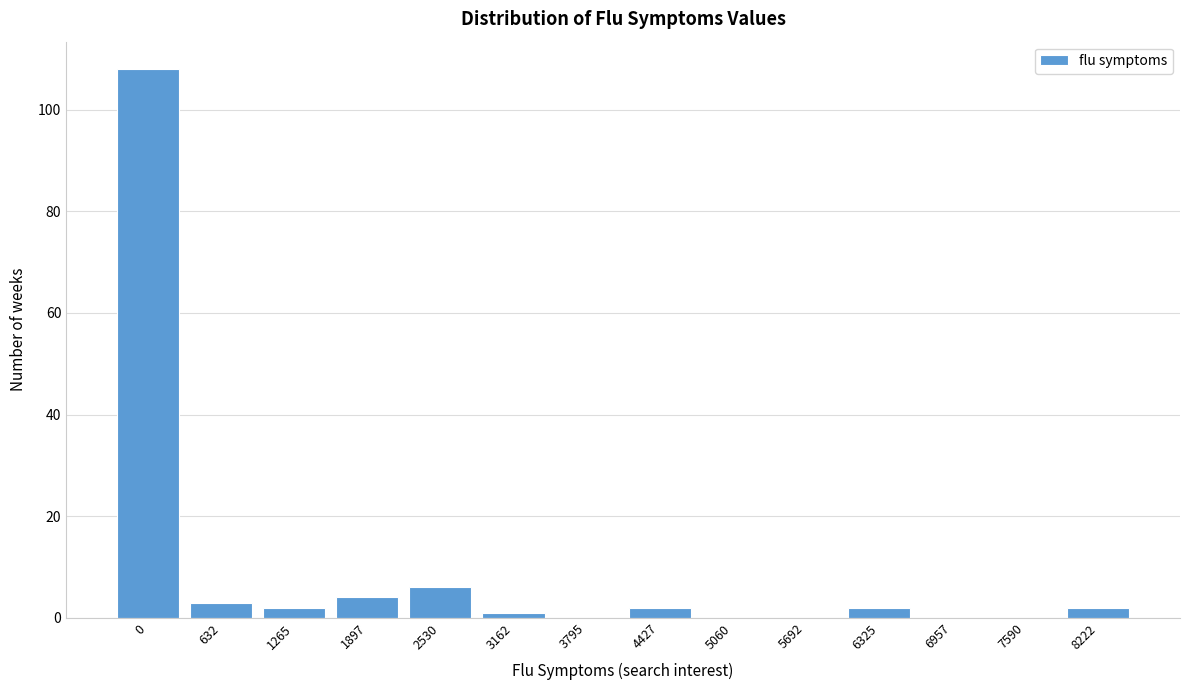

Reading right to left, what are all the values shown in this chart?

8222=2	7590=0	6957=0	6325=2	5692=0	5060=0	4427=2	3795=0	3162=1	2530=6	1897=4	1265=2	632=3	0=108